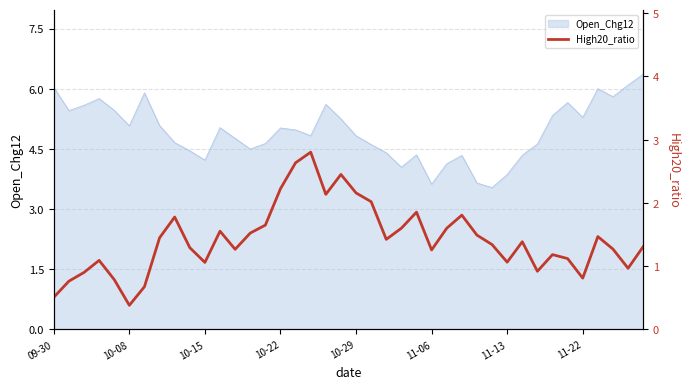

How many interior local valleys (lower than both neighbors) does the data have?

10